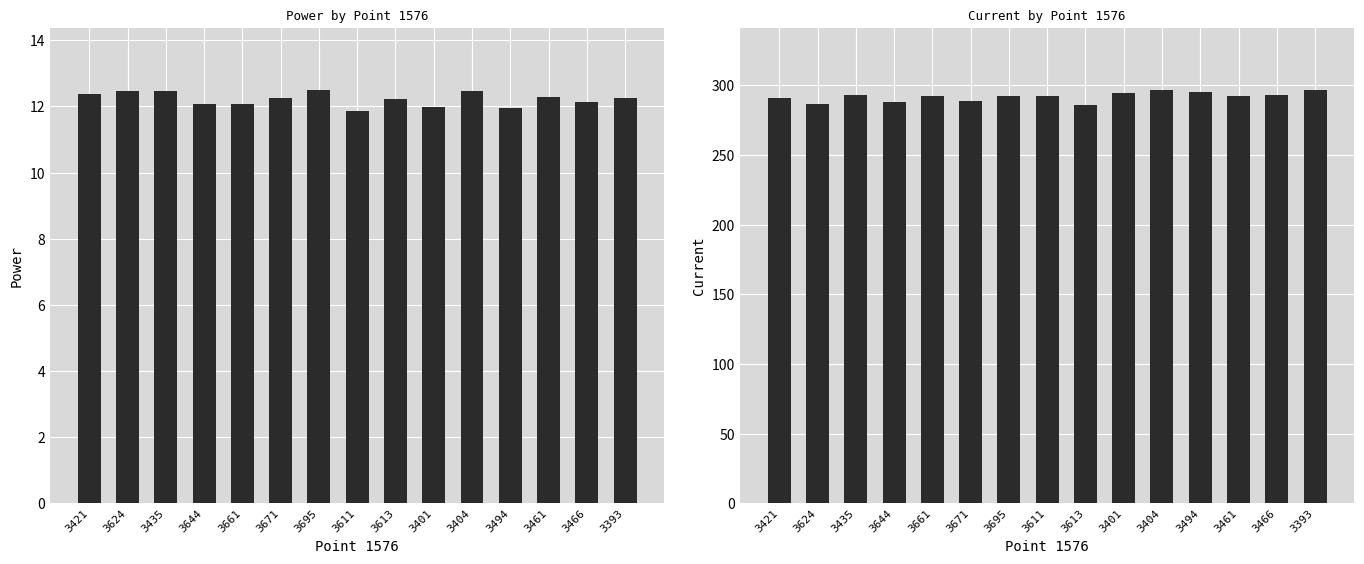

Which category has the highest value across all series?

3393